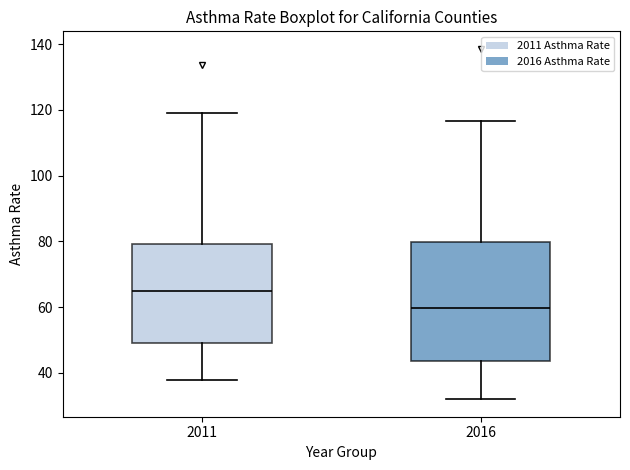

Comparing the boxes themselves (not the whiskers), which one is the tallest?

2016